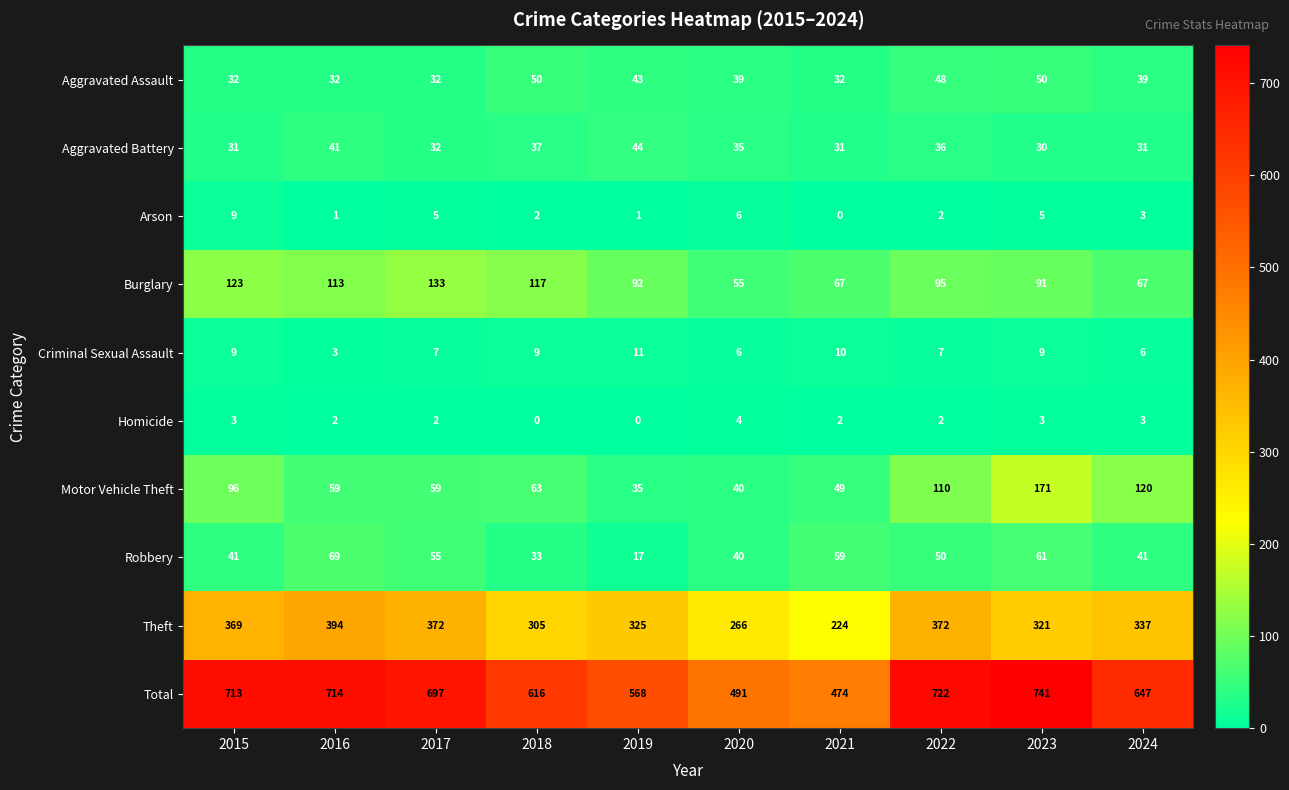

At how many categories does at least one series exceed 604?

7